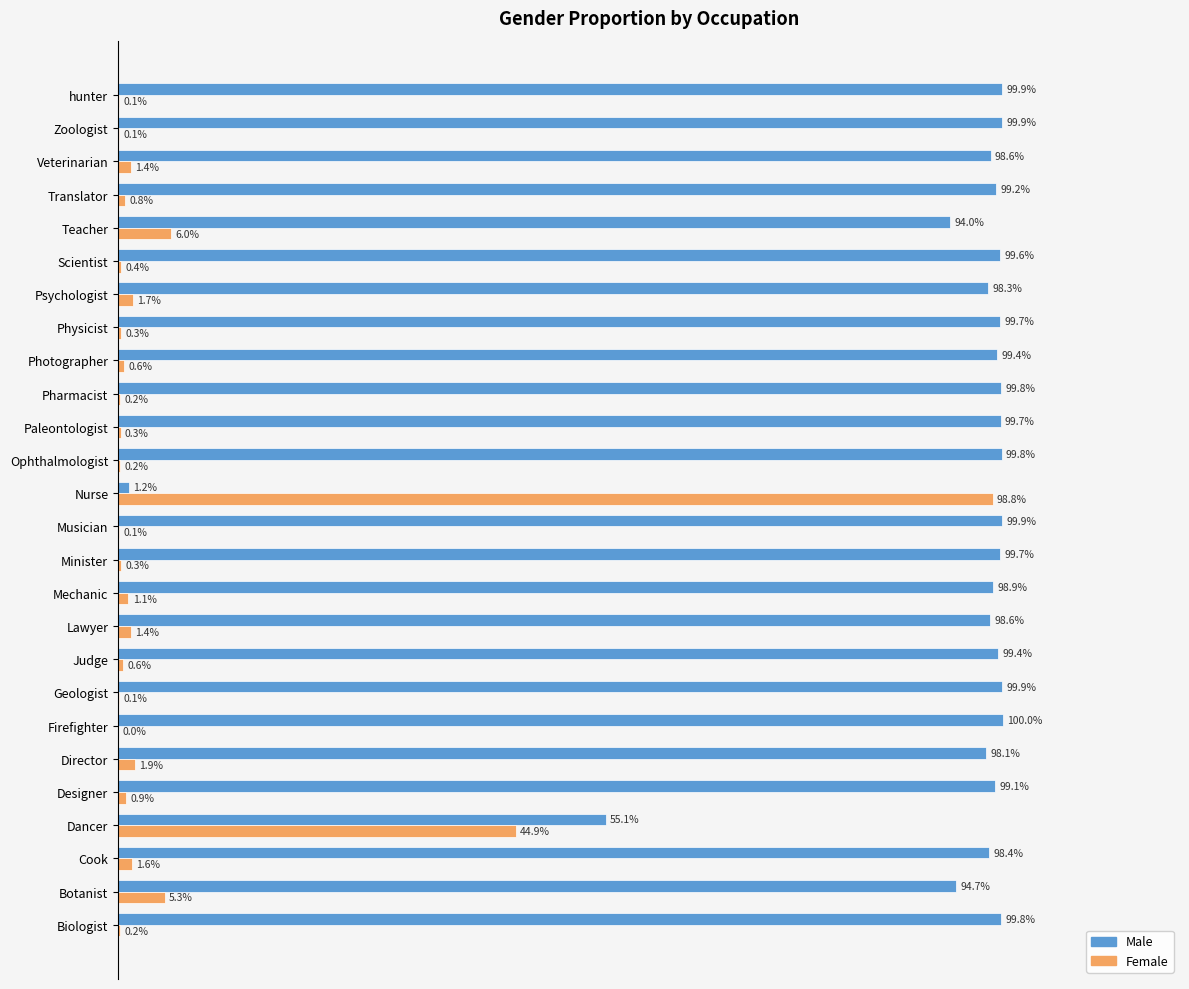

Is the value of Female at Translator greater than the value of Male at Mechanic?

No